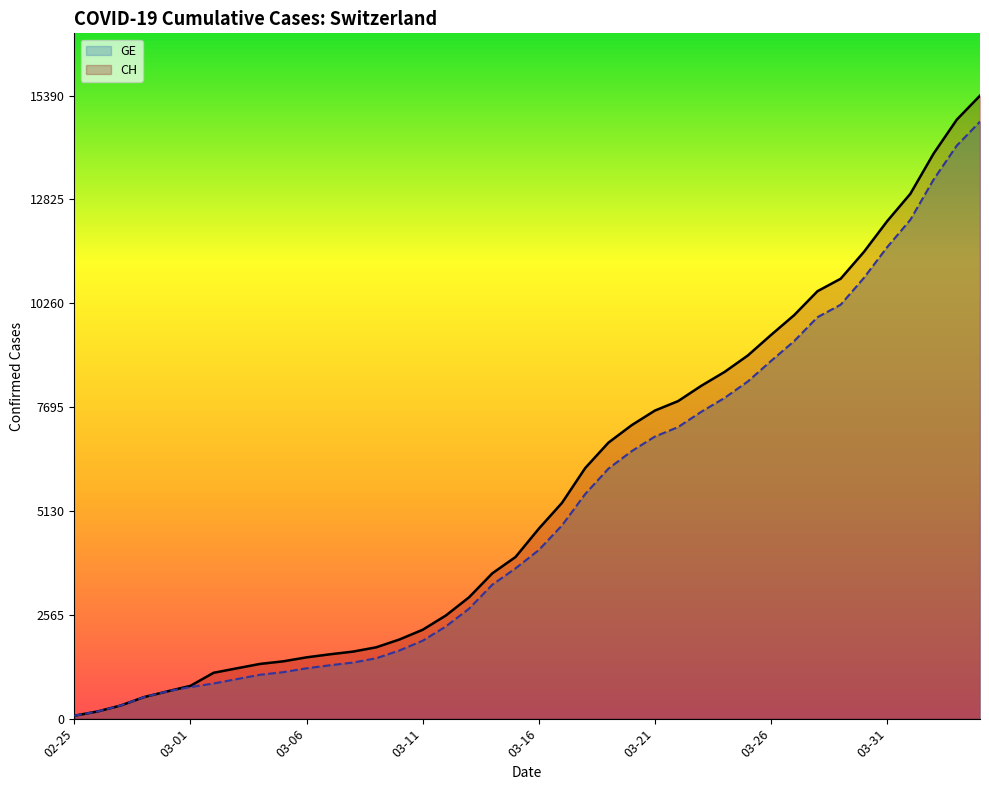

Where is CH nearest to the value 7731?

26